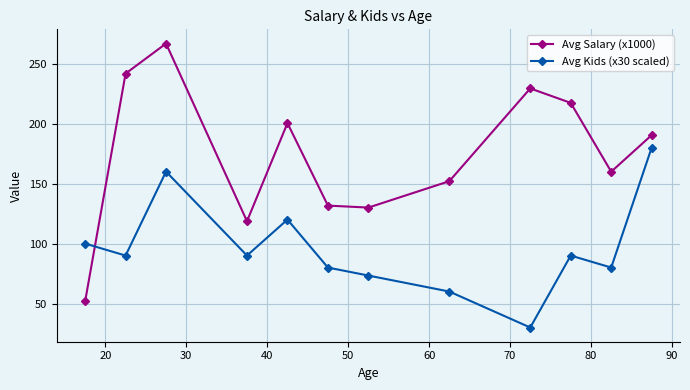

What is the maximum value for Avg Salary (x1000)?

266.8